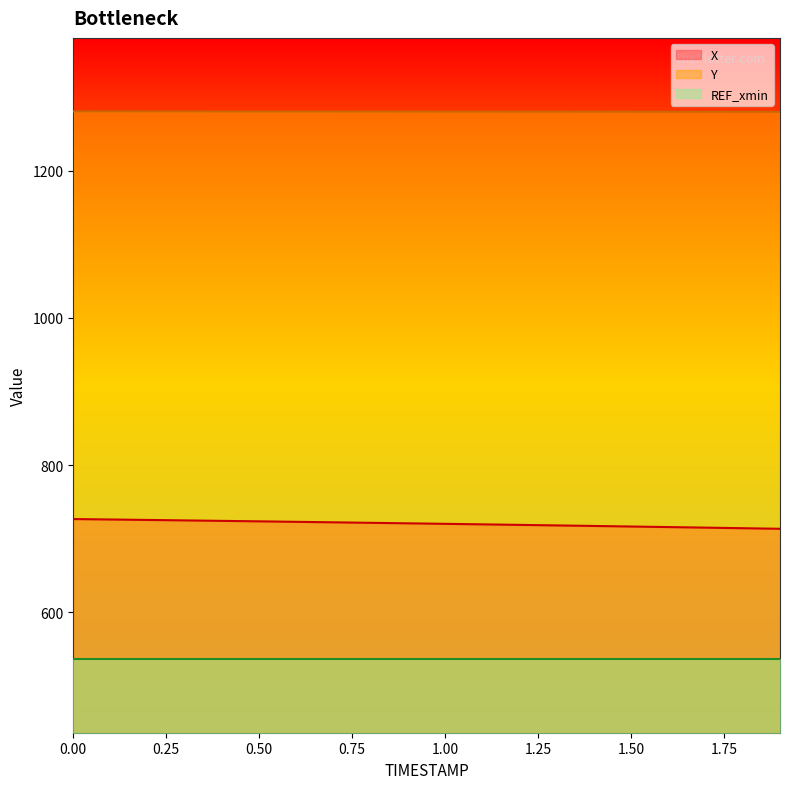

True or false: Y and X intersect in this chart.

False